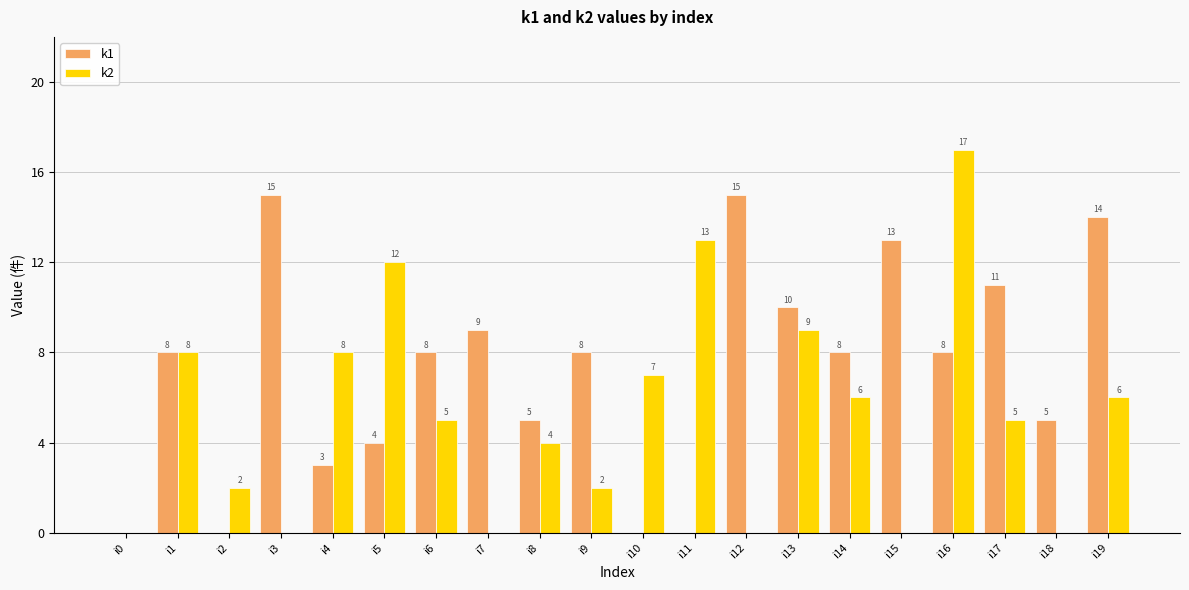

Read the k1 value at i9, to the nearest 5.

10